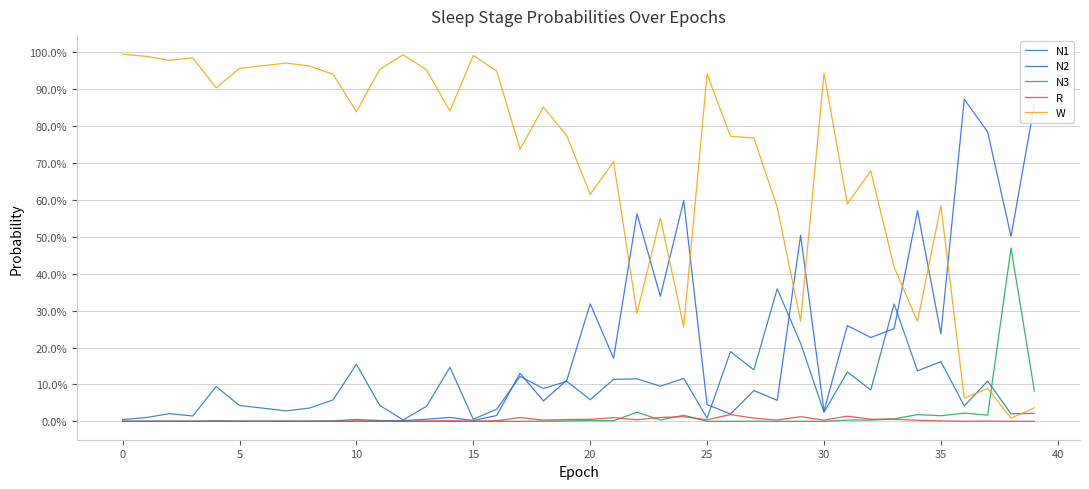

What are all the series names shown in the legend?

N1, N2, N3, R, W